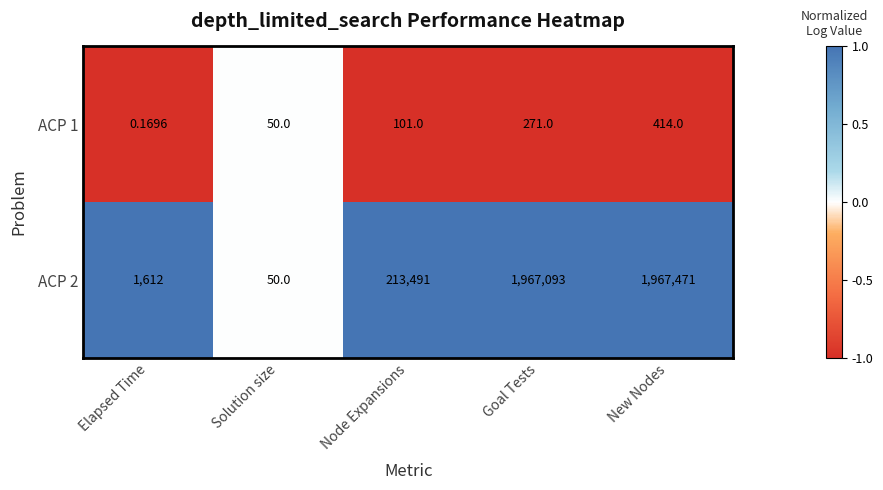

List the labels in order of ACP 1 value, smallest first.

Elapsed Time, Solution size, Node Expansions, Goal Tests, New Nodes